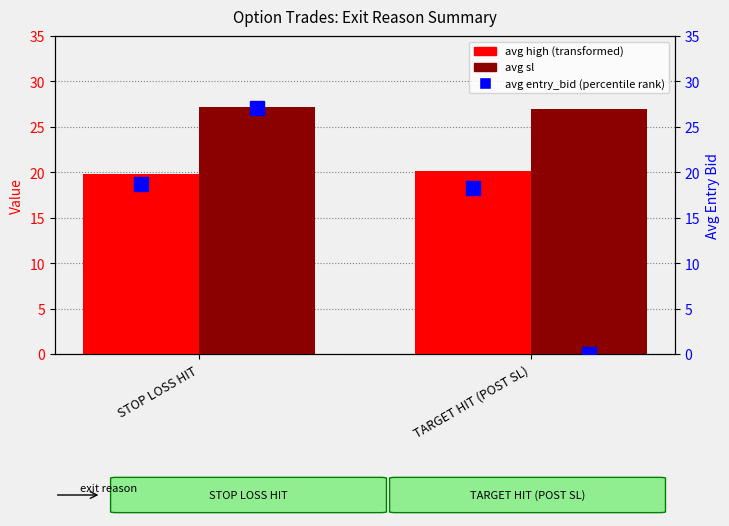

The avg sl series shows 27.0 at TARGET HIT (POST SL). True or false?

True